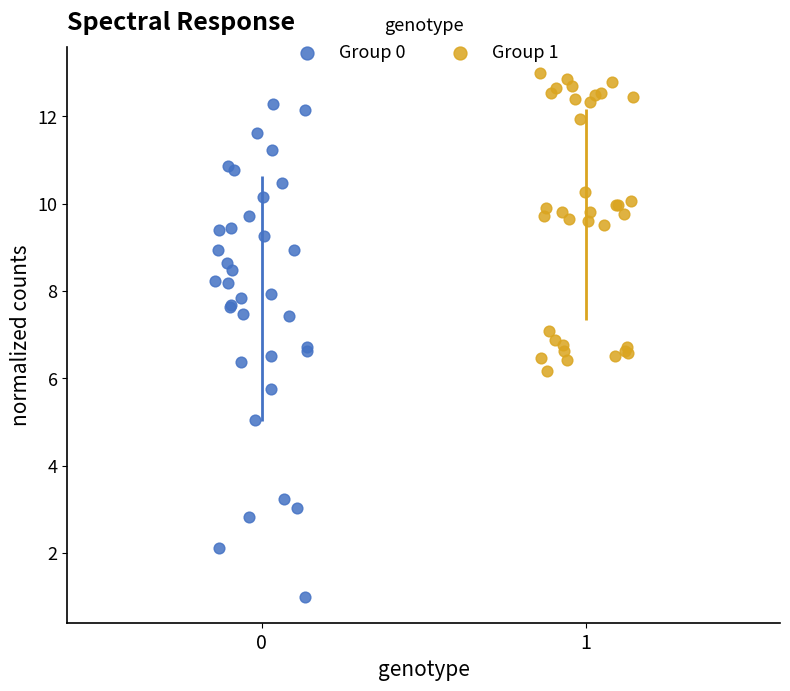

Which series reaches the minimum Y coordinate?

Group 0